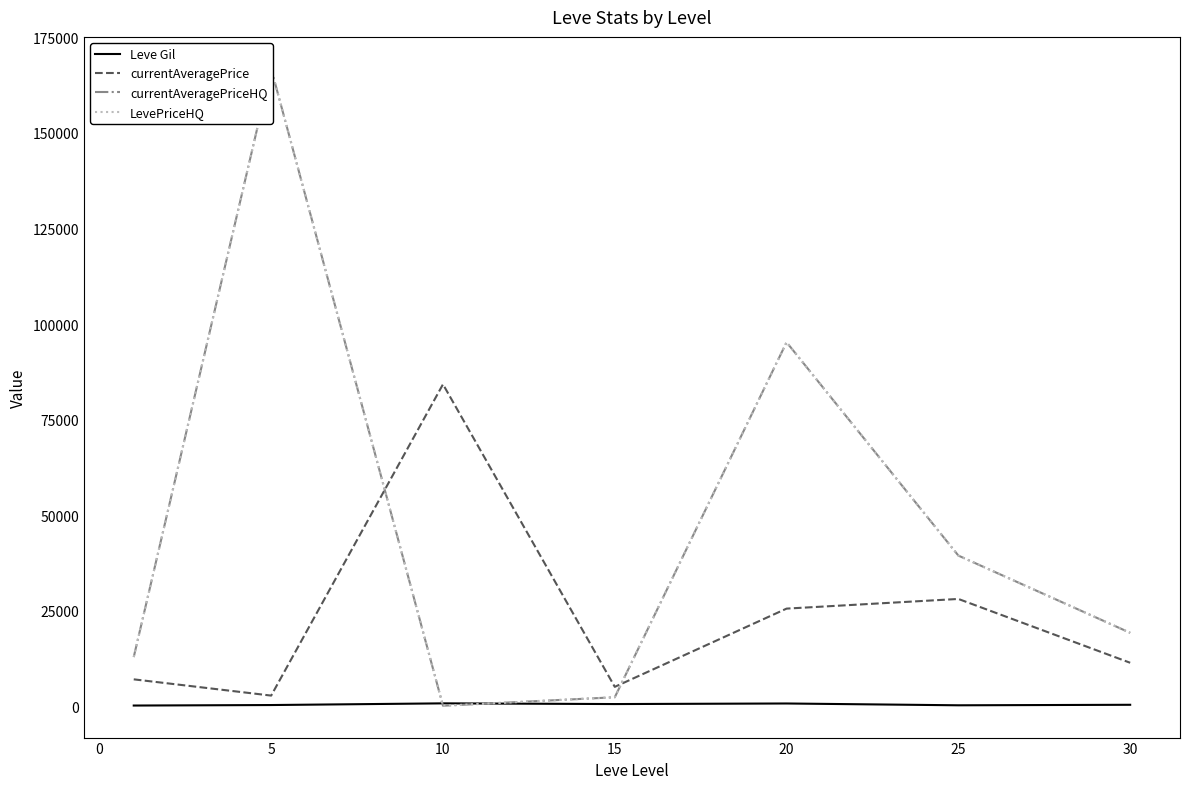

What is the average value of the currentAveragePrice series?

23489.1